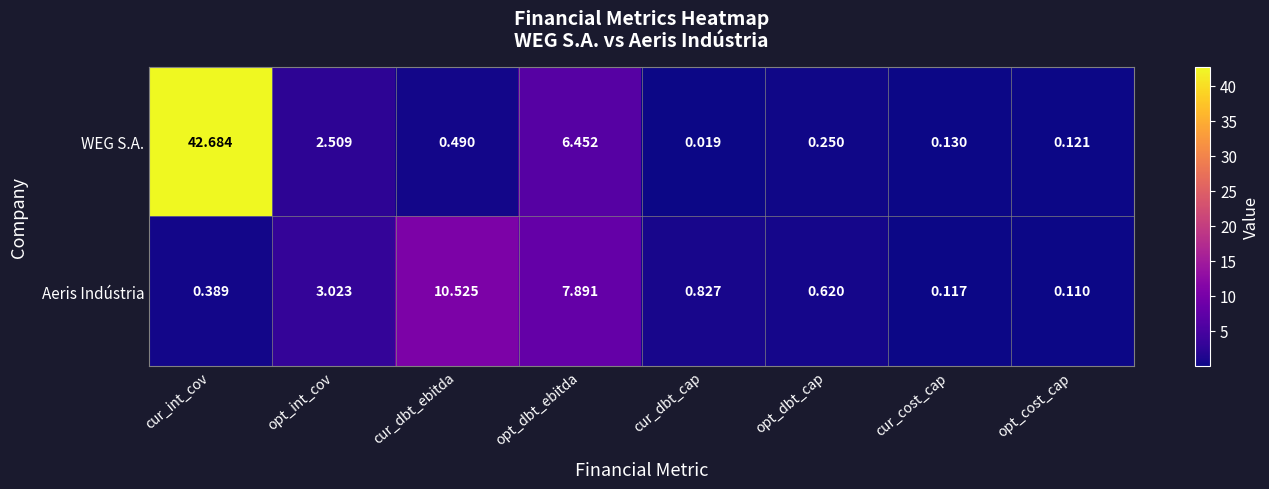

Is the value of WEG S.A. at cur_dbt_cap greater than the value of Aeris Indústria at opt_dbt_ebitda?

No